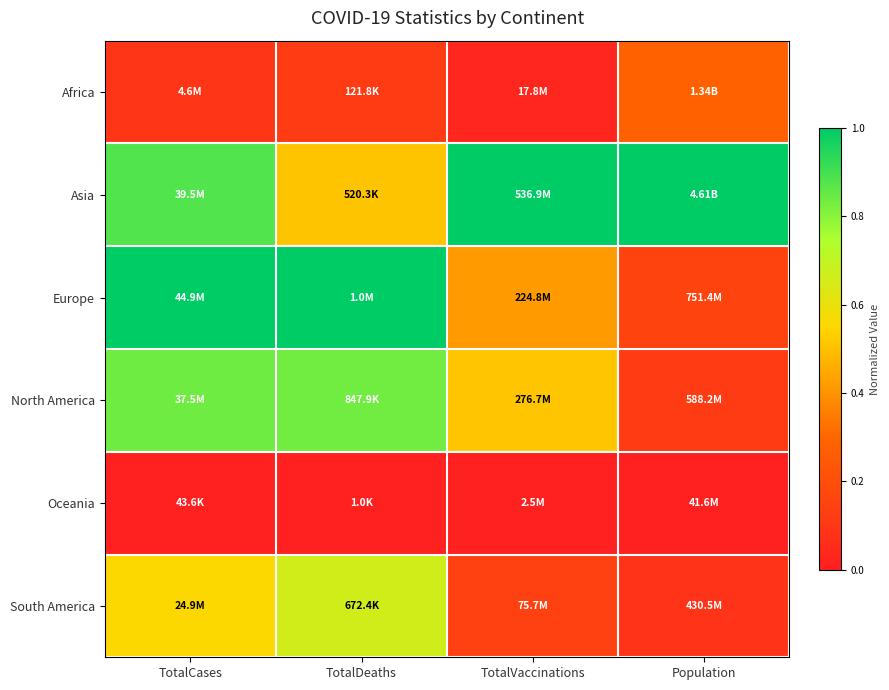

Between TotalVaccinations and TotalDeaths, which is larger?

TotalDeaths